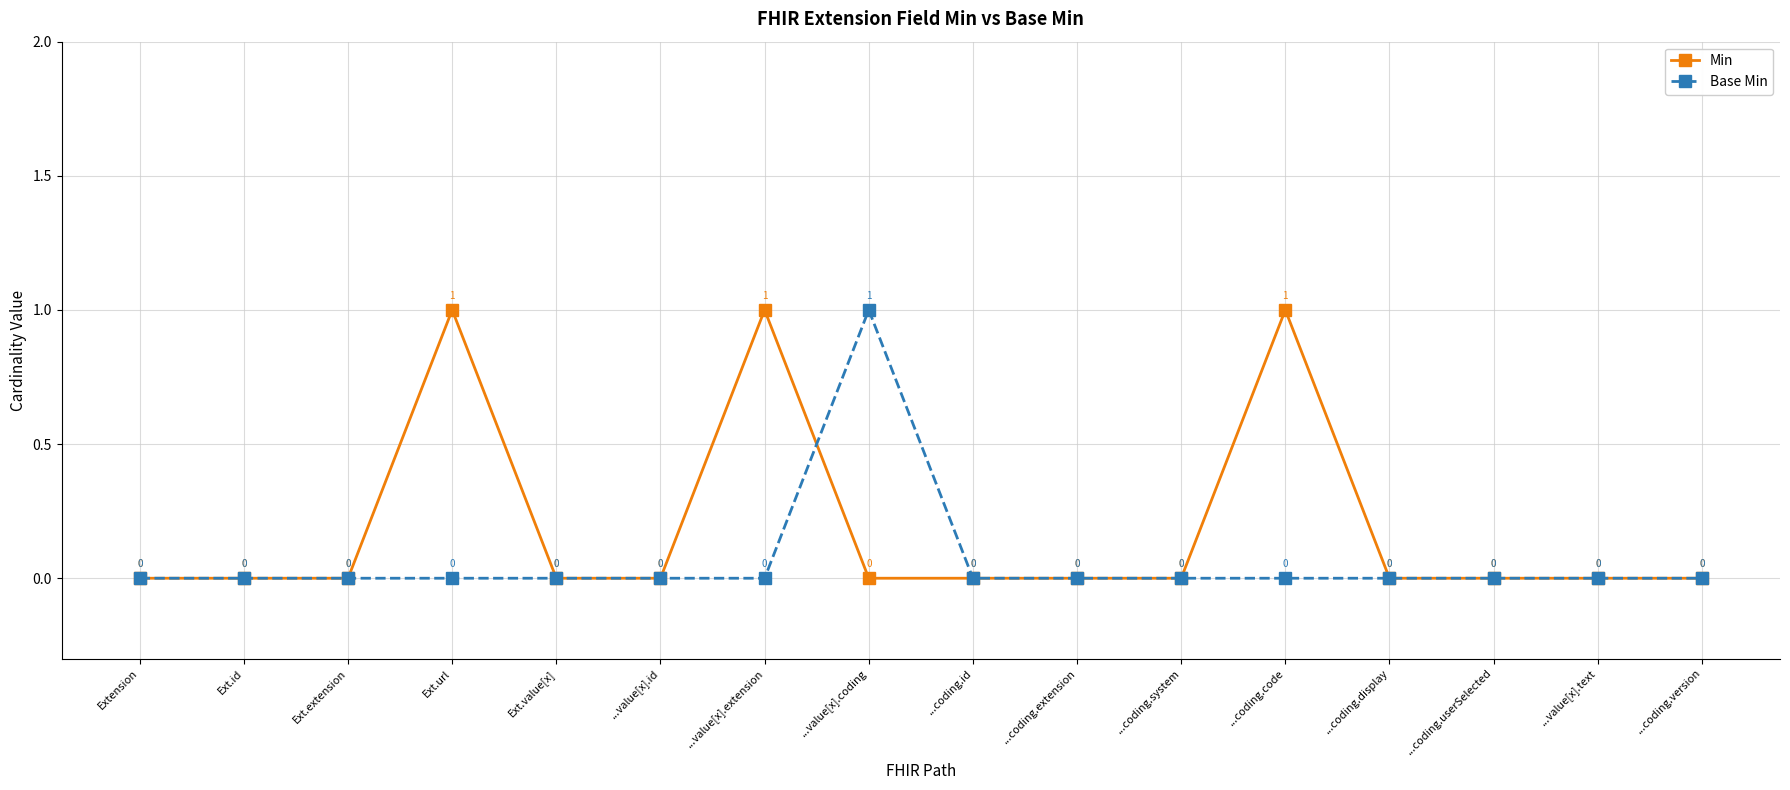

True or false: Min and Base Min cross at least once.

True